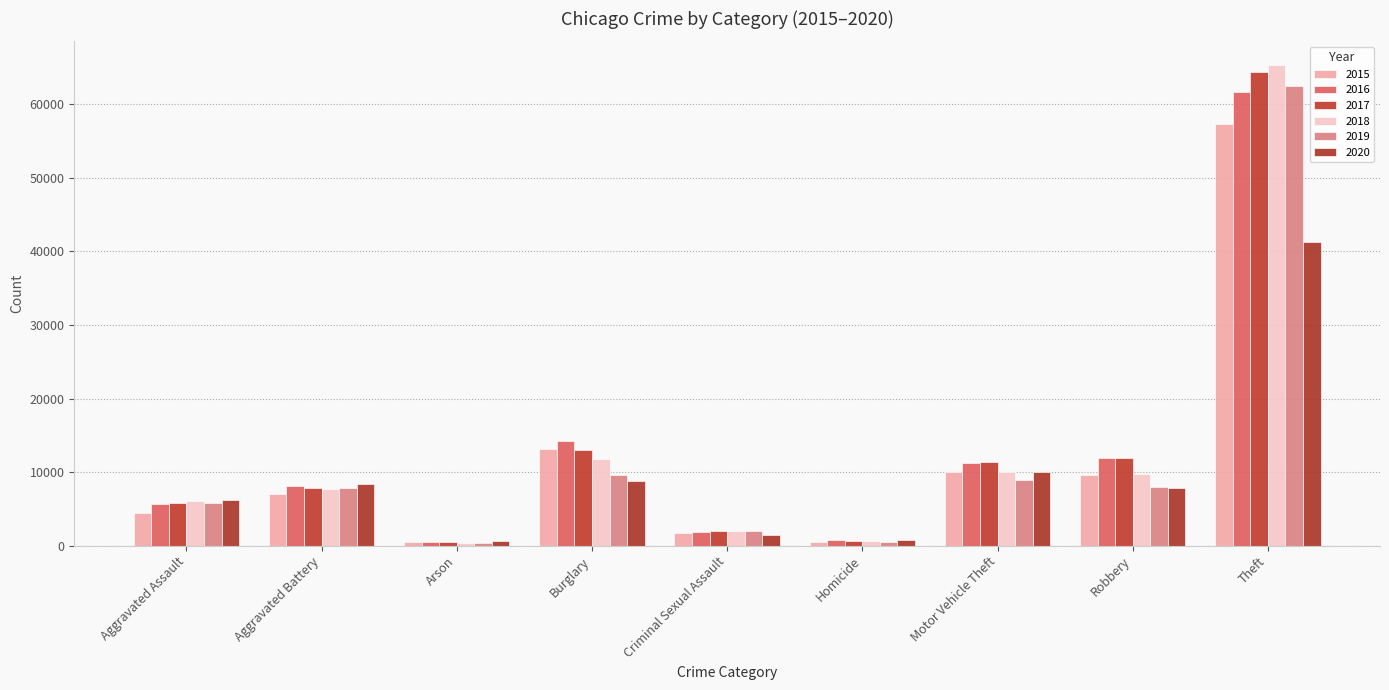

What is the greatest value displayed?

65290